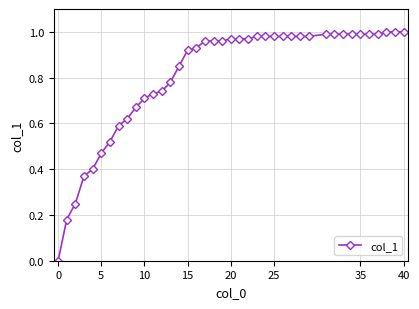

What is the sum of all values?

32.3